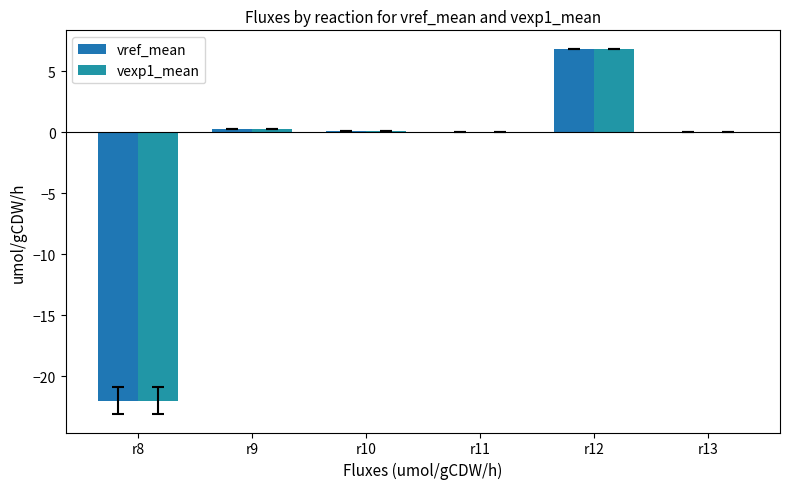

The value of vref_mean at r12 is 6.8. True or false?

True